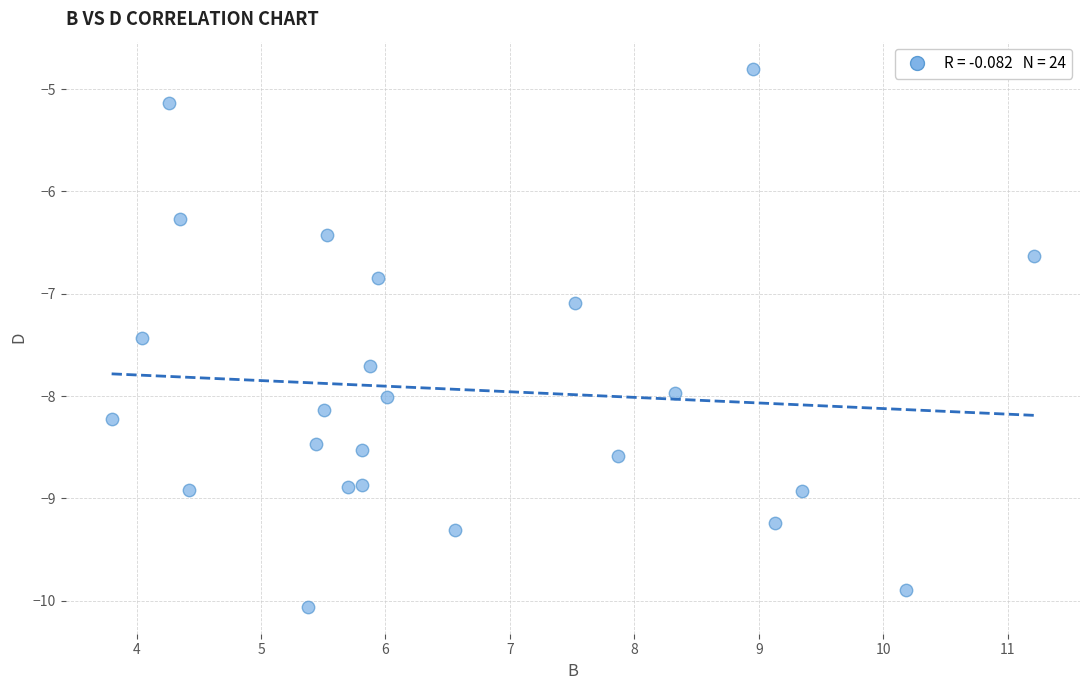

What Y value in the scatter plot is closest to -7?

-7.1